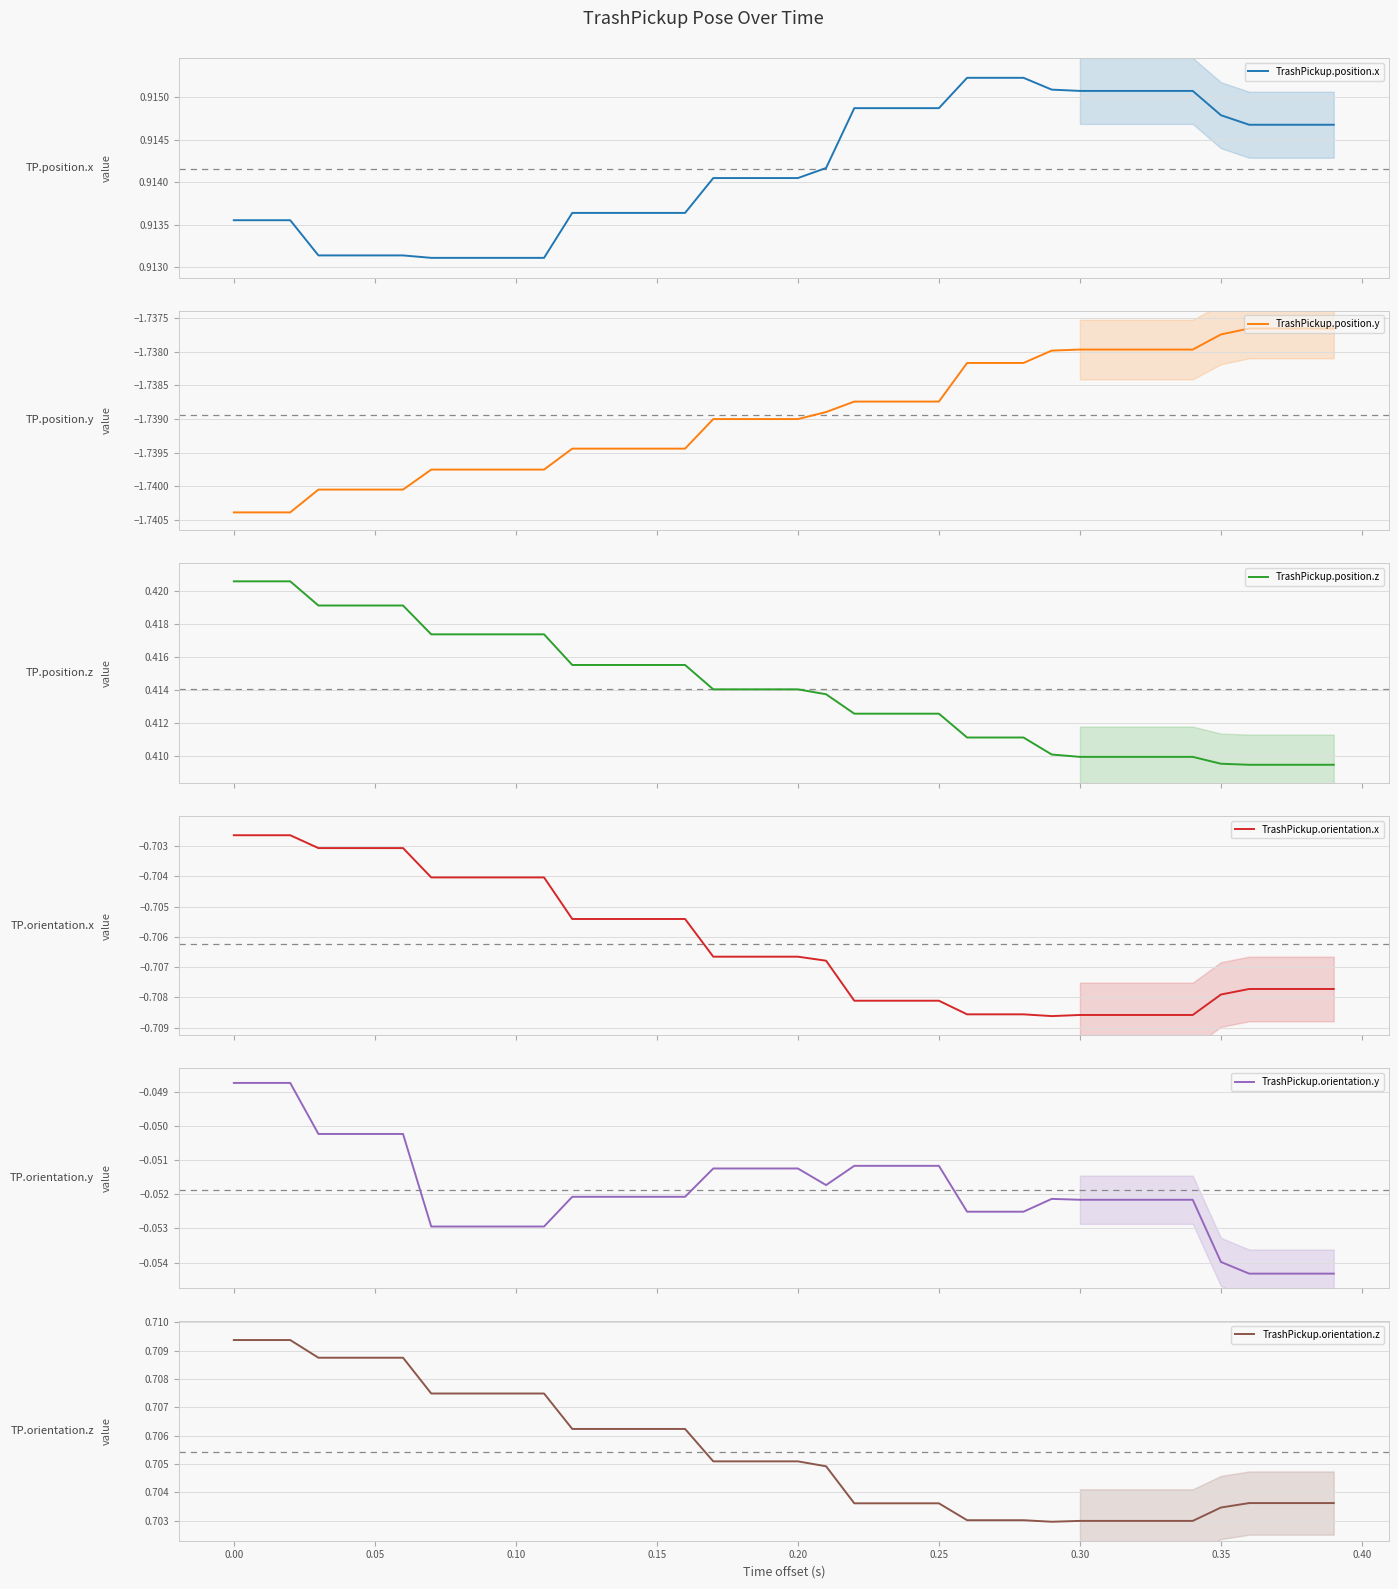

True or false: TrashPickup.position.x and TrashPickup.orientation.z intersect in this chart.

False